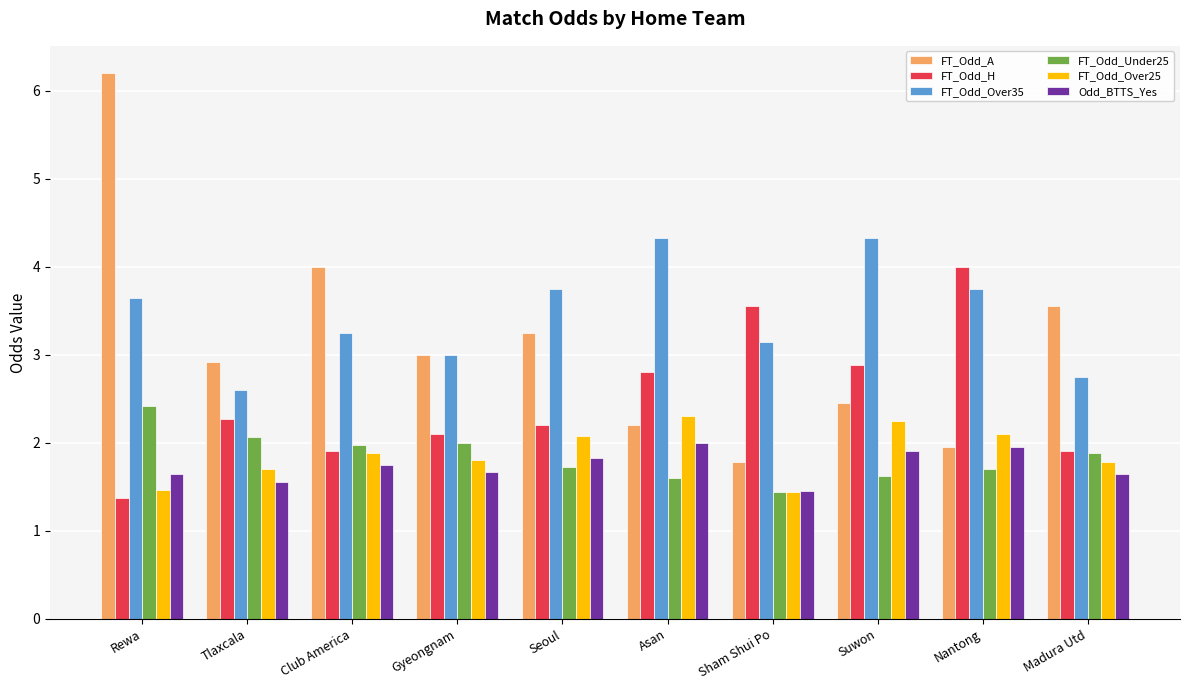

Which series has the largest total across all categories?

FT_Odd_Over35